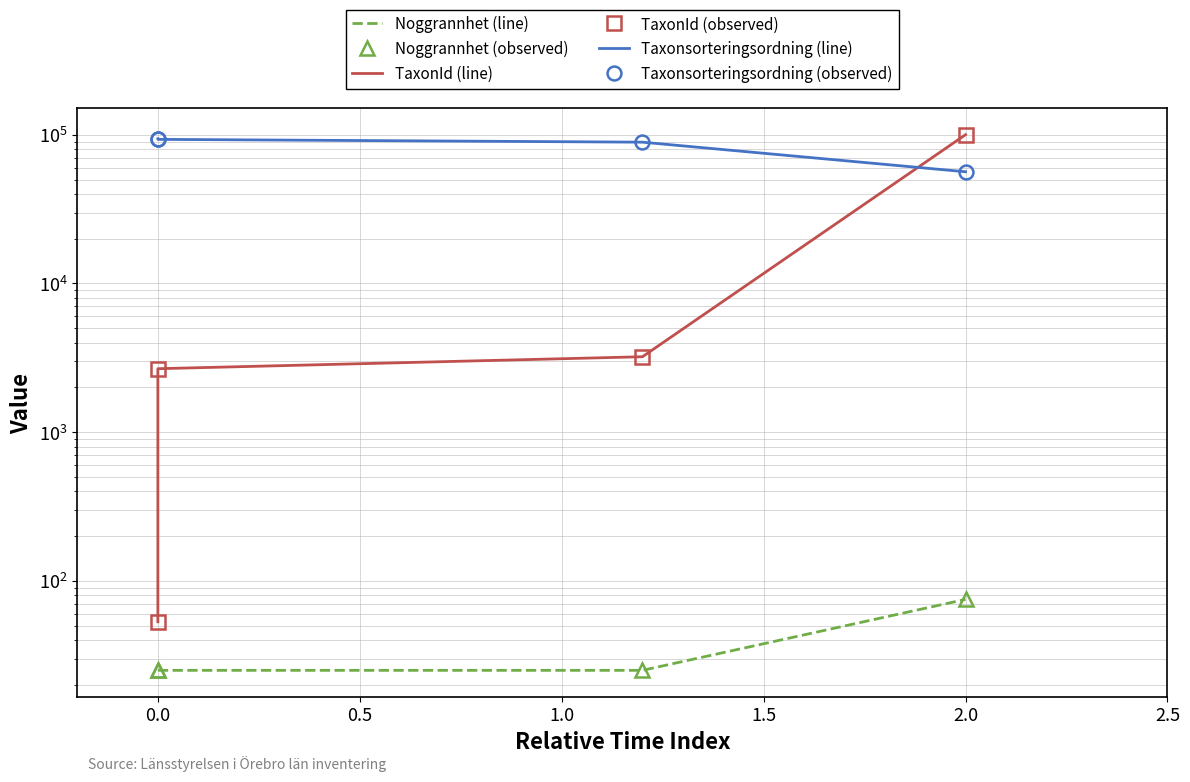

At 0.0, list the series in order from smallest to largest.

Noggrannhet (line), Noggrannhet (observed), TaxonId (line), TaxonId (observed), Taxonsorteringsordning (line), Taxonsorteringsordning (observed)